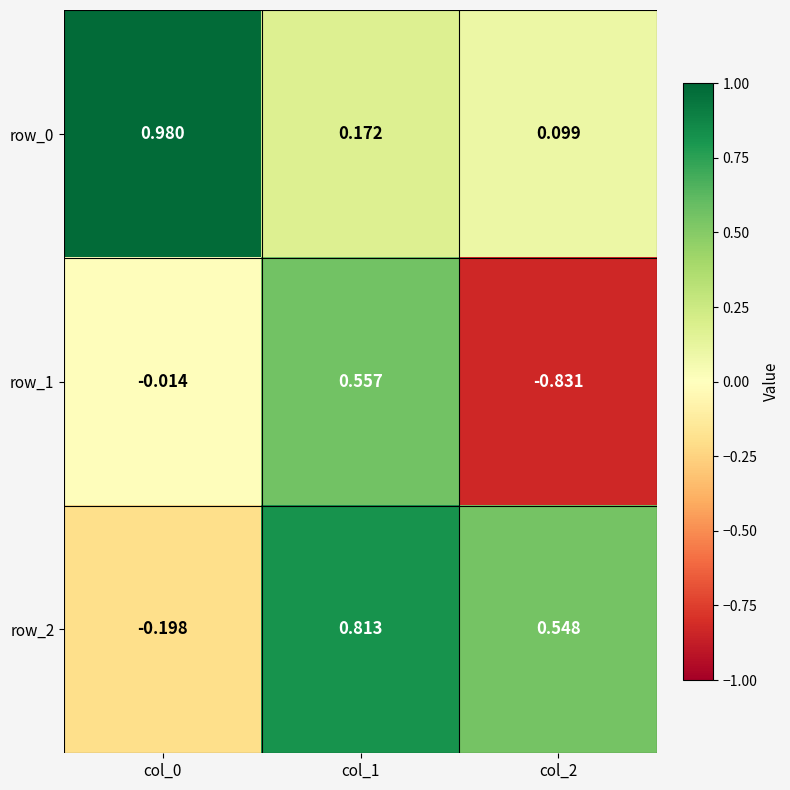

Is the value of row_2 at col_0 greater than the value of row_1 at col_1?

No